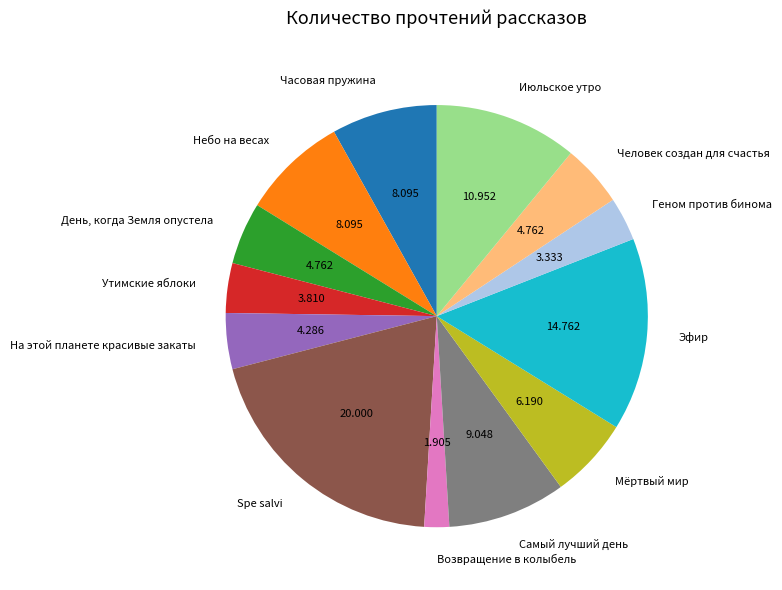

What is the smallest slice in the pie chart?

Возвращение в колыбель